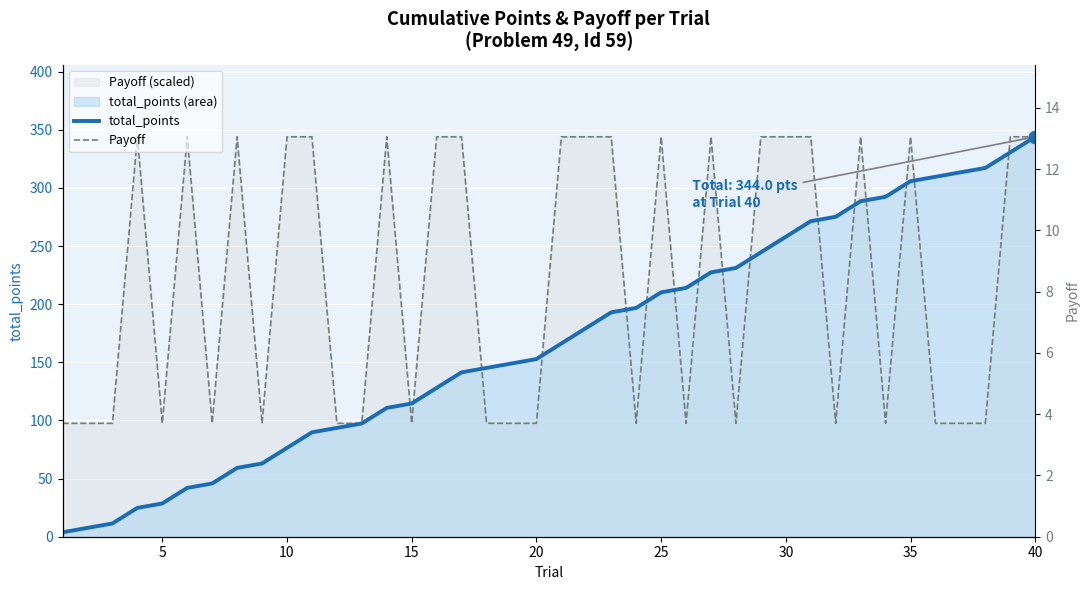

Which series has the largest total across all categories?

Payoff